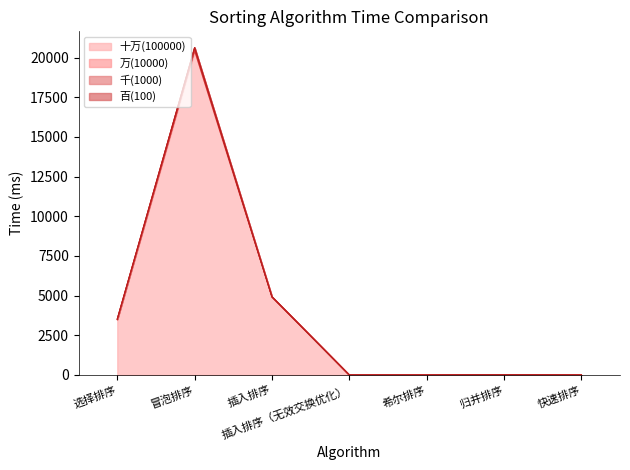

At which category does the chart reach its peak across all series?

冒泡排序